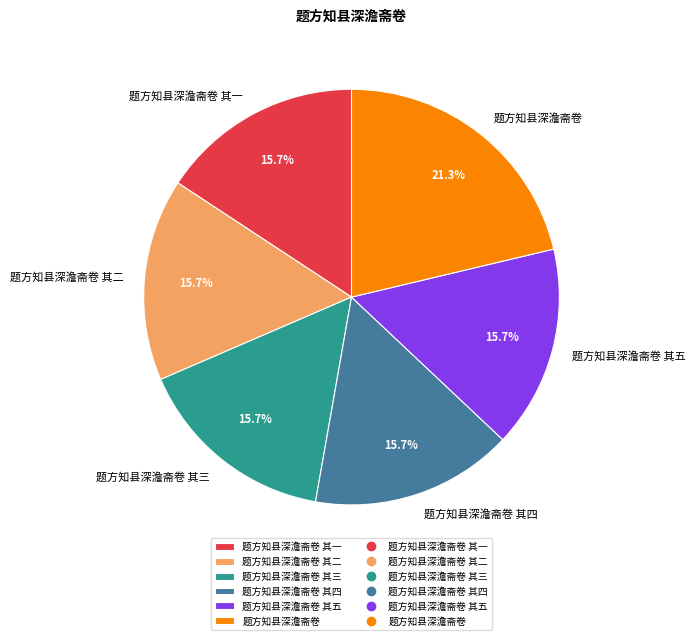

Which slice is the largest?

题方知县深澹斋卷